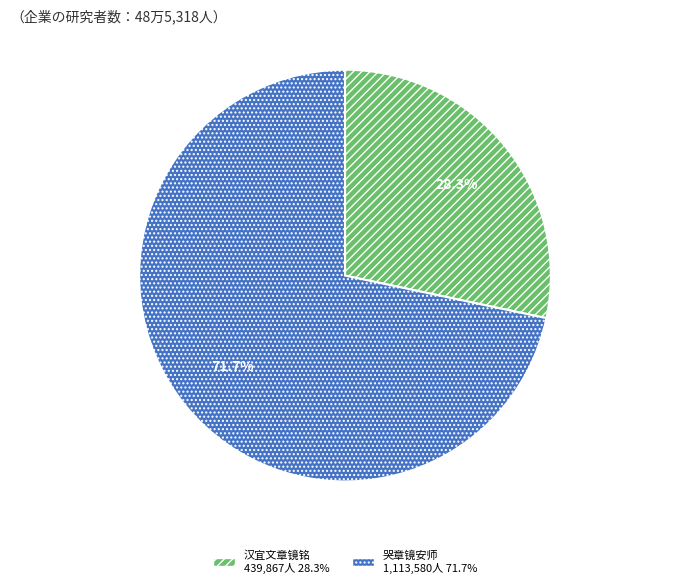

Is there a majority slice in this chart?

Yes